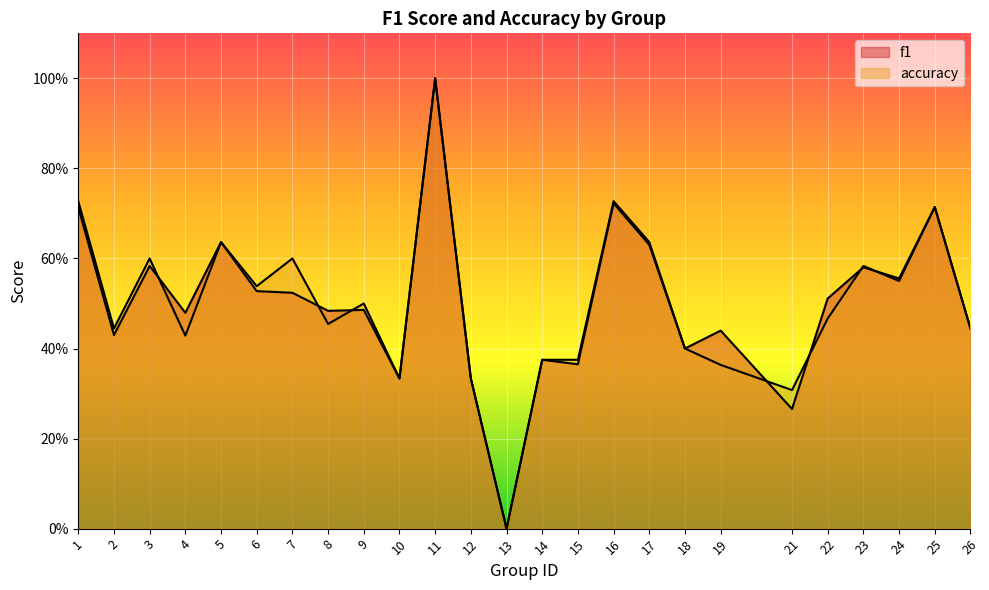

Which series has the largest total across all categories?

accuracy